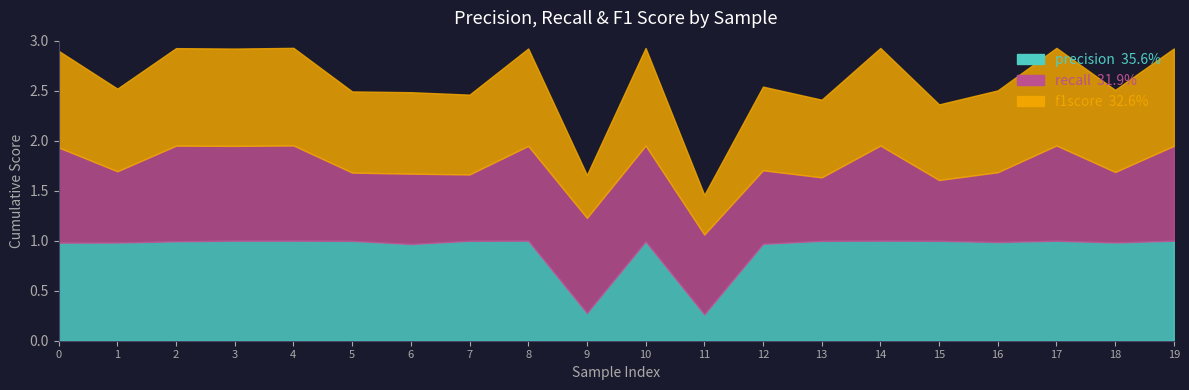

After their last crossing, which series has the higher values: precision or recall?

precision